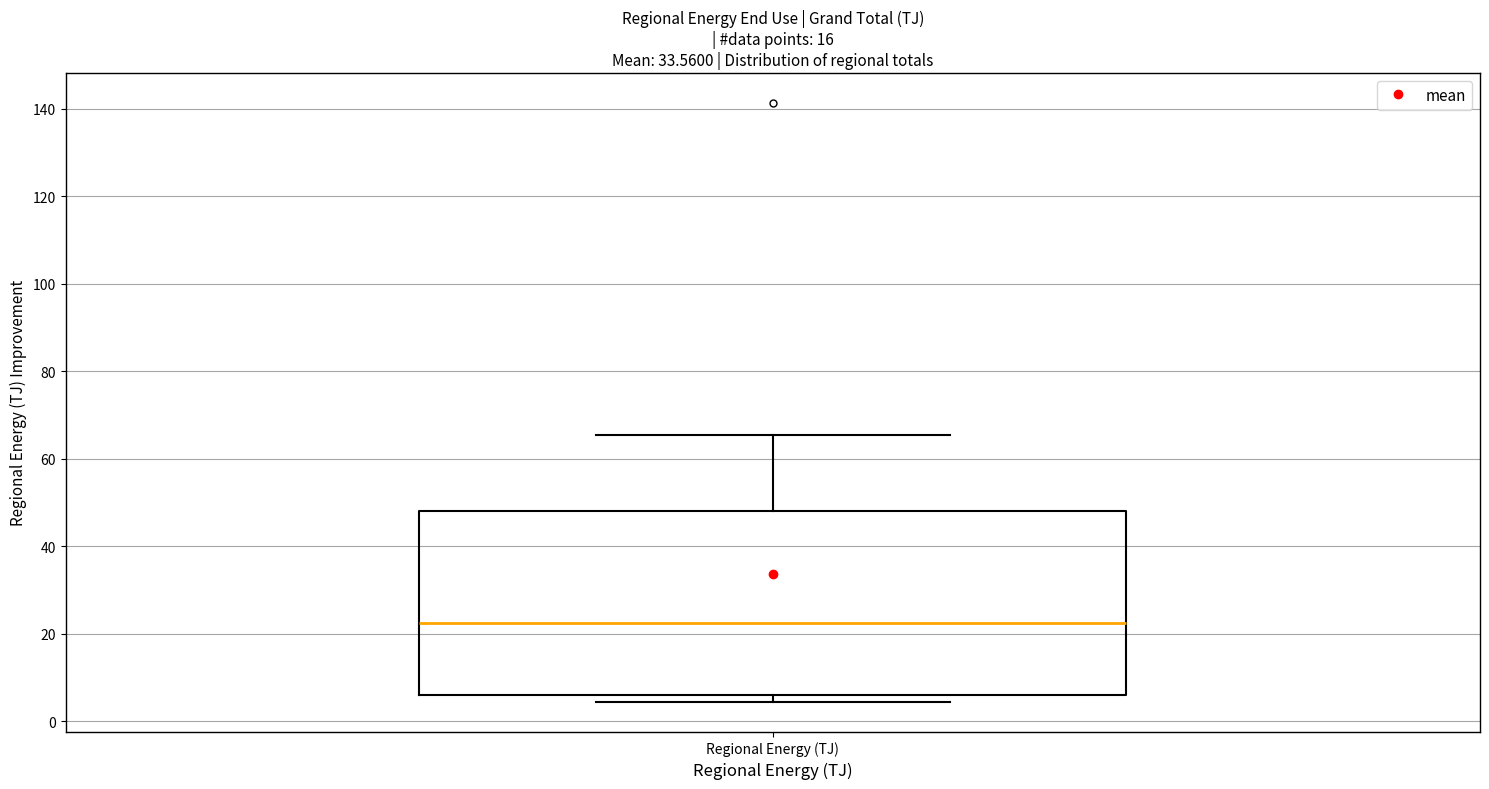

Transcribe this box plot: give where the median line is, the range the box spans, and where the two whiskers end, as read against the y-axis. The values are not printed on the chart, so give them approximately, as read against the axis.

median 22, box 6 to 48, whiskers 4 to 66